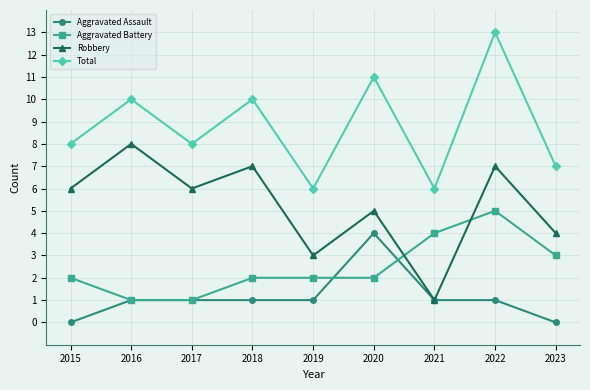

Reading left to right, what are all the values shown in this chart?

Aggravated Assault: 2015=0	2016=1	2017=1	2018=1	2019=1	2020=4	2021=1	2022=1	2023=0
Aggravated Battery: 2015=2	2016=1	2017=1	2018=2	2019=2	2020=2	2021=4	2022=5	2023=3
Robbery: 2015=6	2016=8	2017=6	2018=7	2019=3	2020=5	2021=1	2022=7	2023=4
Total: 2015=8	2016=10	2017=8	2018=10	2019=6	2020=11	2021=6	2022=13	2023=7